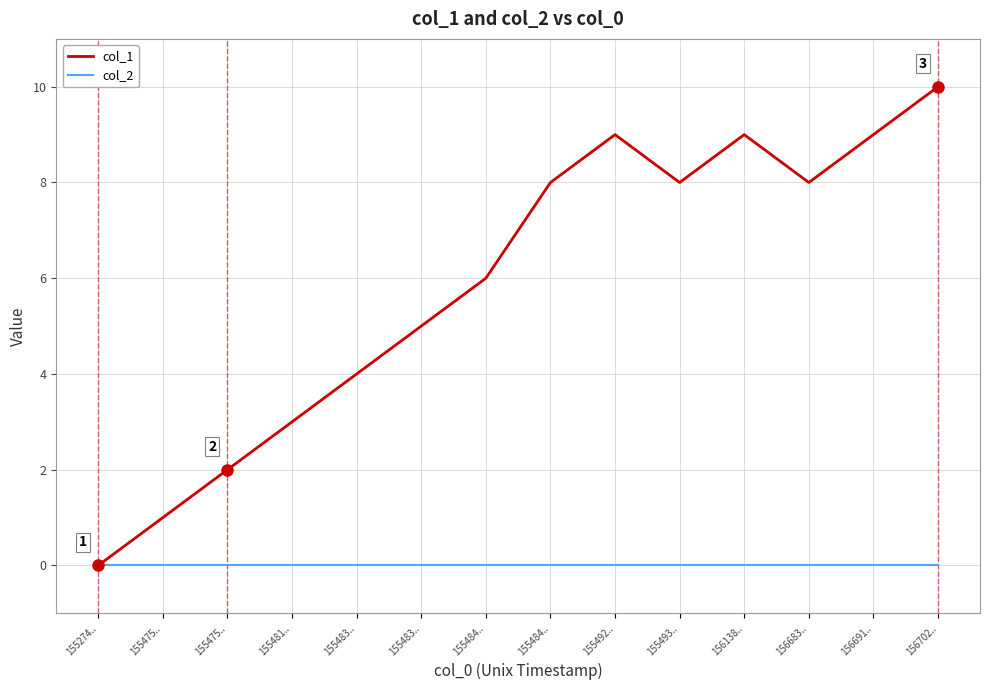

How many lines are shown in the chart?

2